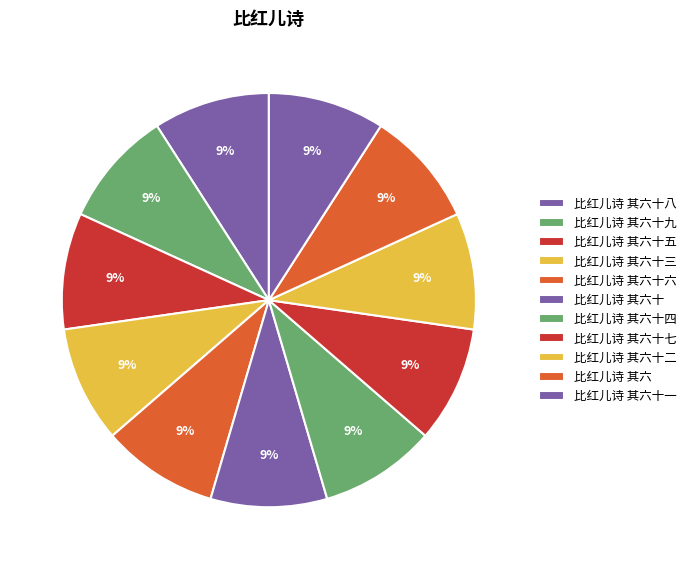

Combined, what portion of the pie is 比红儿诗 其六十一 and 比红儿诗 其六十三?

18.2%